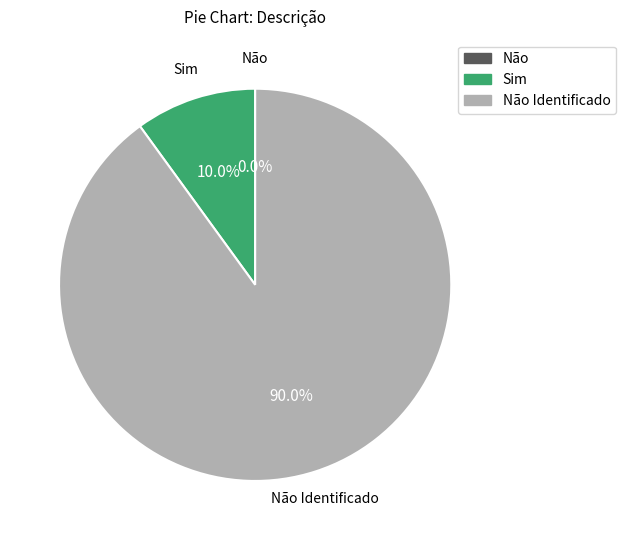

Combined, what portion of the pie is Não and Sim?

10.0%